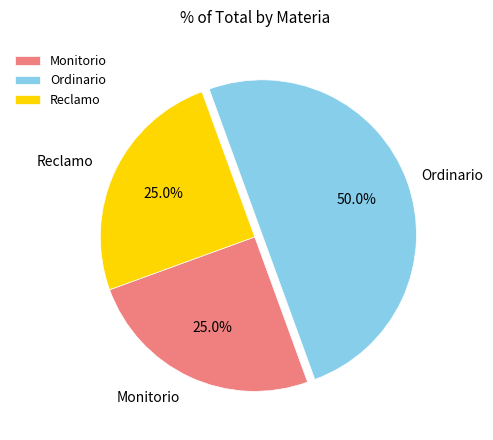

Which has a higher value, Ordinario or Reclamo?

Ordinario